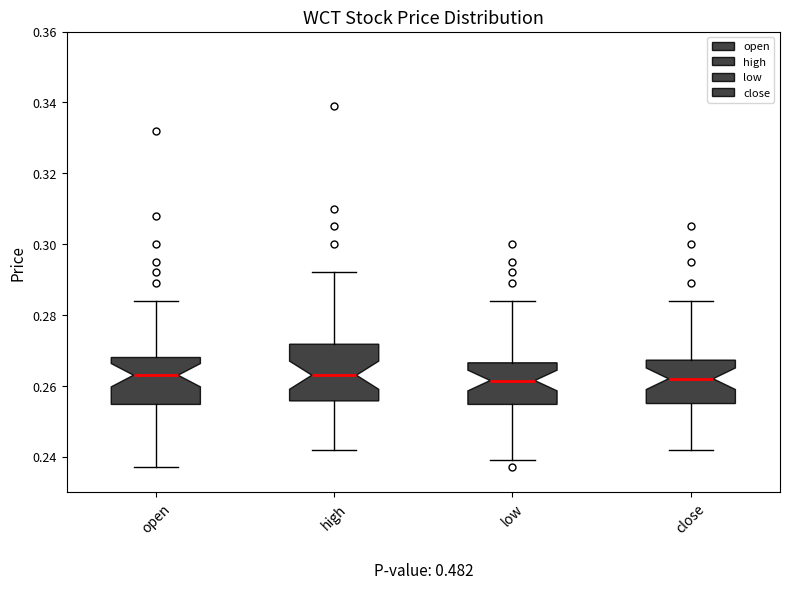

Reading left to right, read every box against the y-axis: the position of its median line, the range the box covers, and the ends of its whiskers. The values are not printed on the chart, so give them approximately, as read against the axis.

open: median 0.264, box 0.254 to 0.268, whiskers 0.238 to 0.284
high: median 0.264, box 0.256 to 0.272, whiskers 0.242 to 0.292
low: median 0.262, box 0.254 to 0.266, whiskers 0.240 to 0.284
close: median 0.262, box 0.256 to 0.268, whiskers 0.242 to 0.284